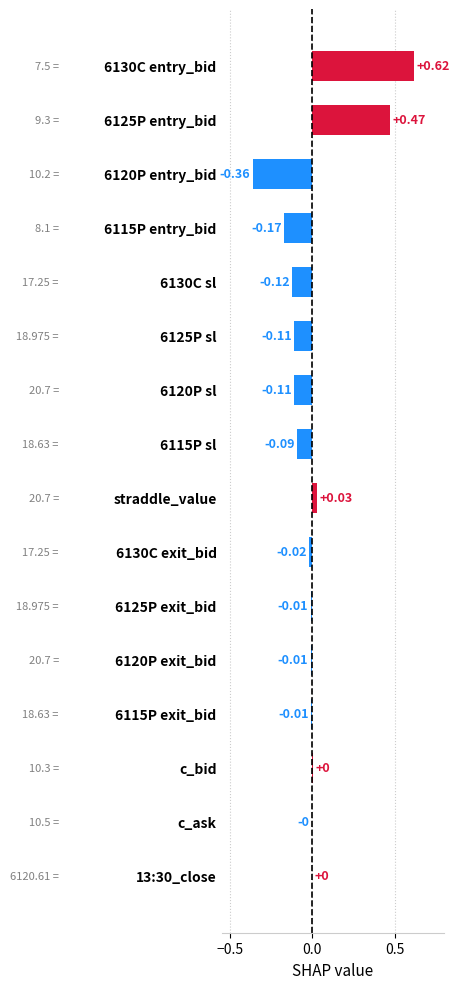

Which has a higher value, 6115P entry_bid or 6115P exit_bid?

6115P exit_bid